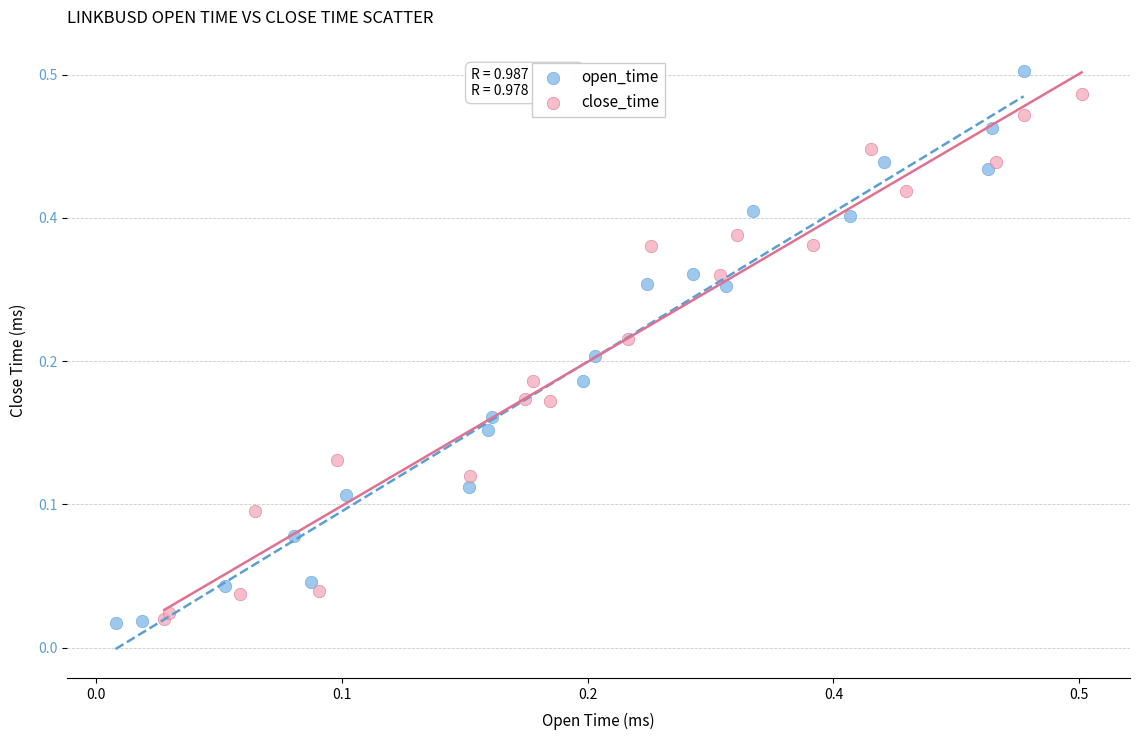

What are all the series names shown in the legend?

open_time, close_time